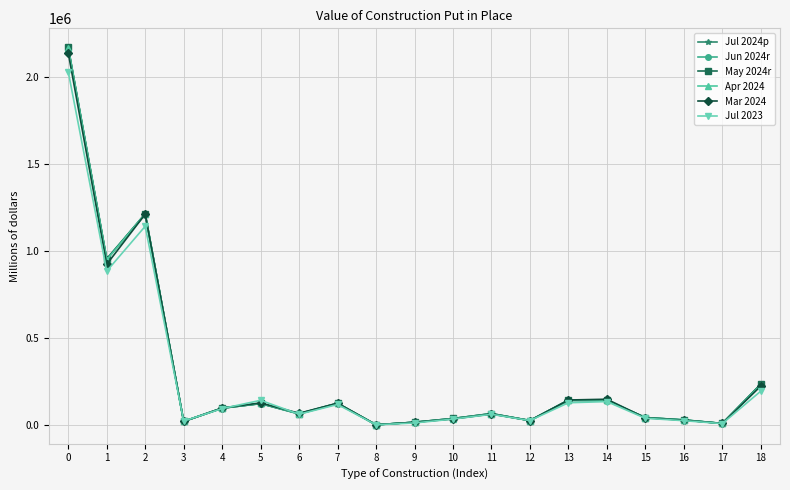

Is the value of May 2024r at 4 greater than the value of Apr 2024 at 2?

No